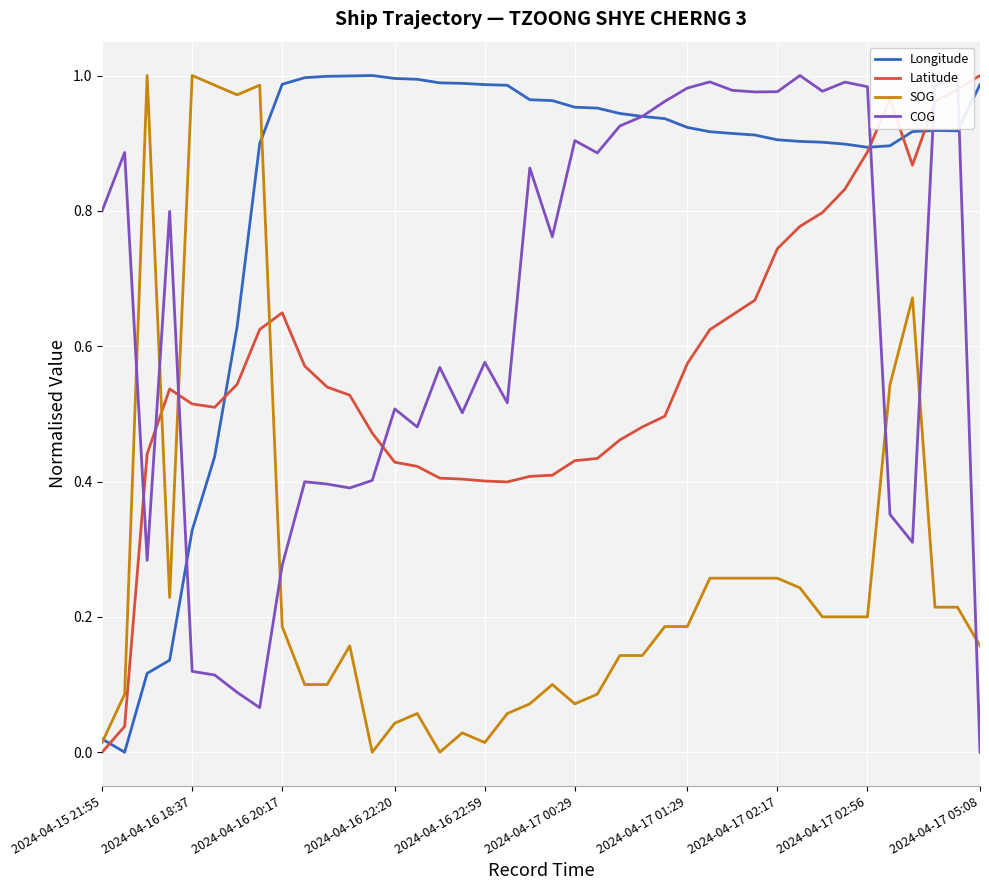

True or false: Latitude has a value of 0.1 at 22.

False